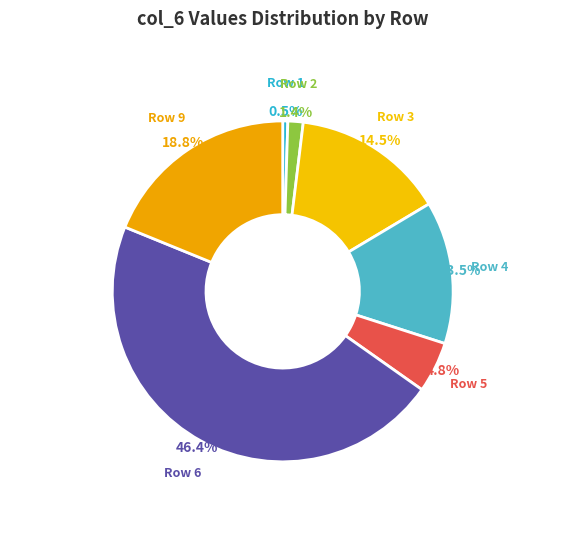

Count the number of slices in the pie.

7